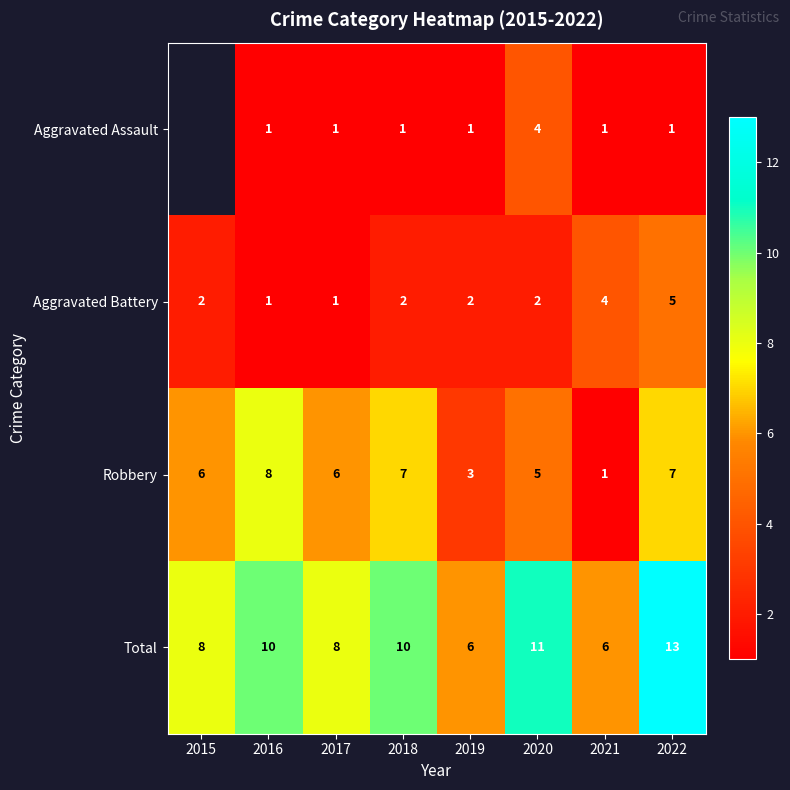

The Aggravated Assault series shows 1.4 at 2021. True or false?

False